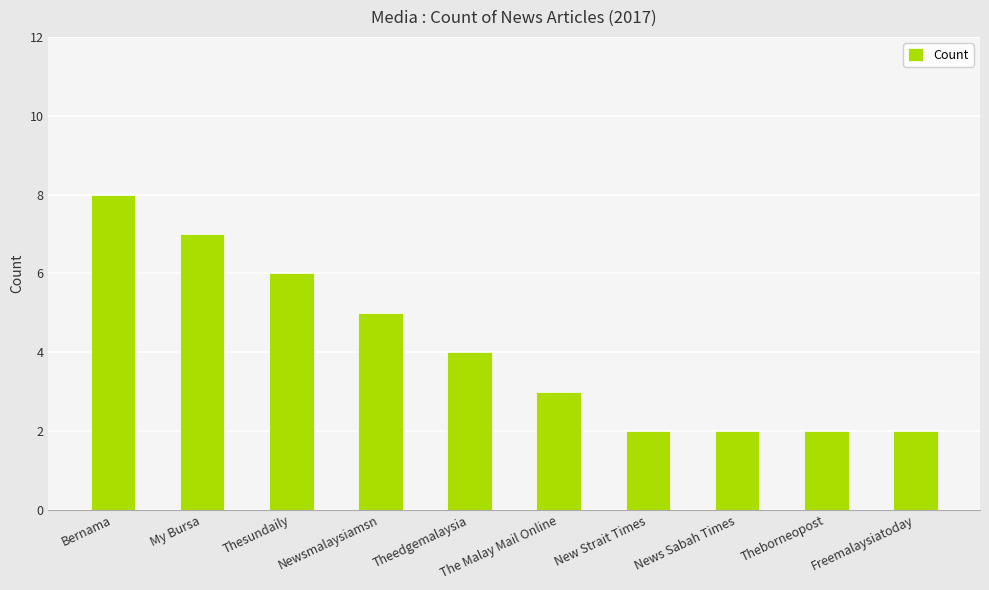

What is the maximum value shown in the chart?

8